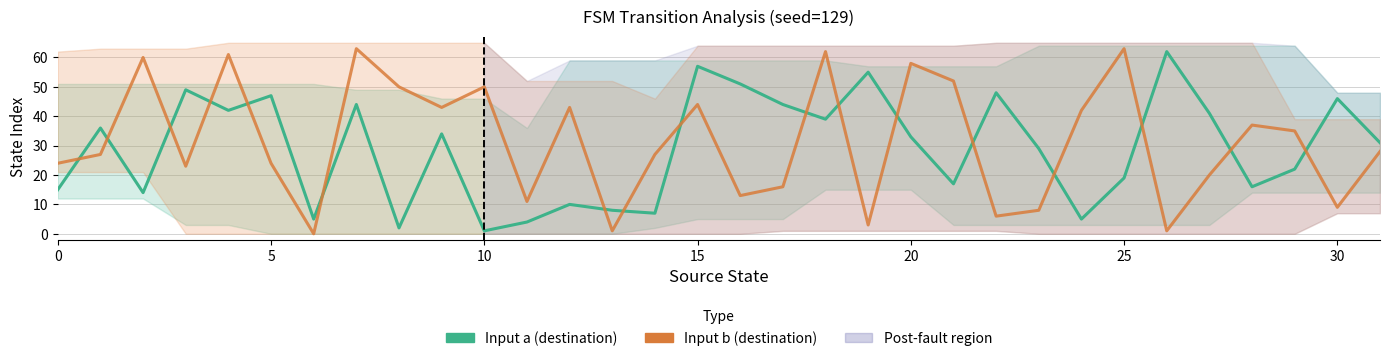

After their last crossing, which series has the higher values: Input b (destination) or Input a (destination)?

Input a (destination)